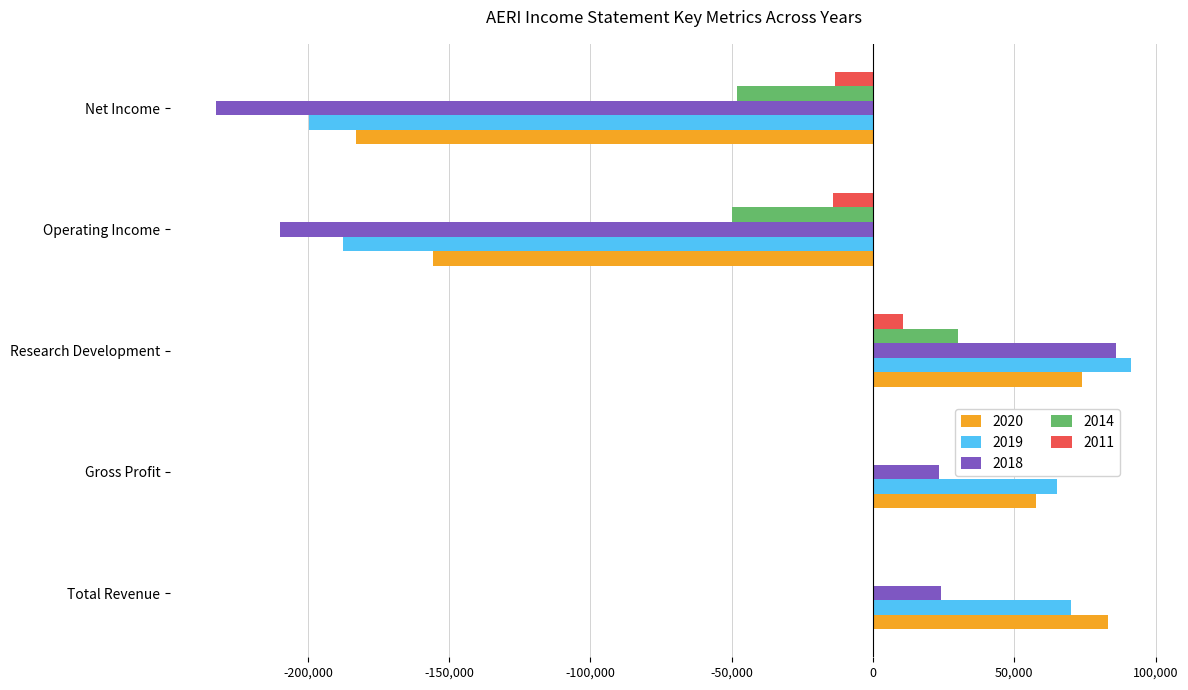

What is the sum of all 2018 values?

-308500